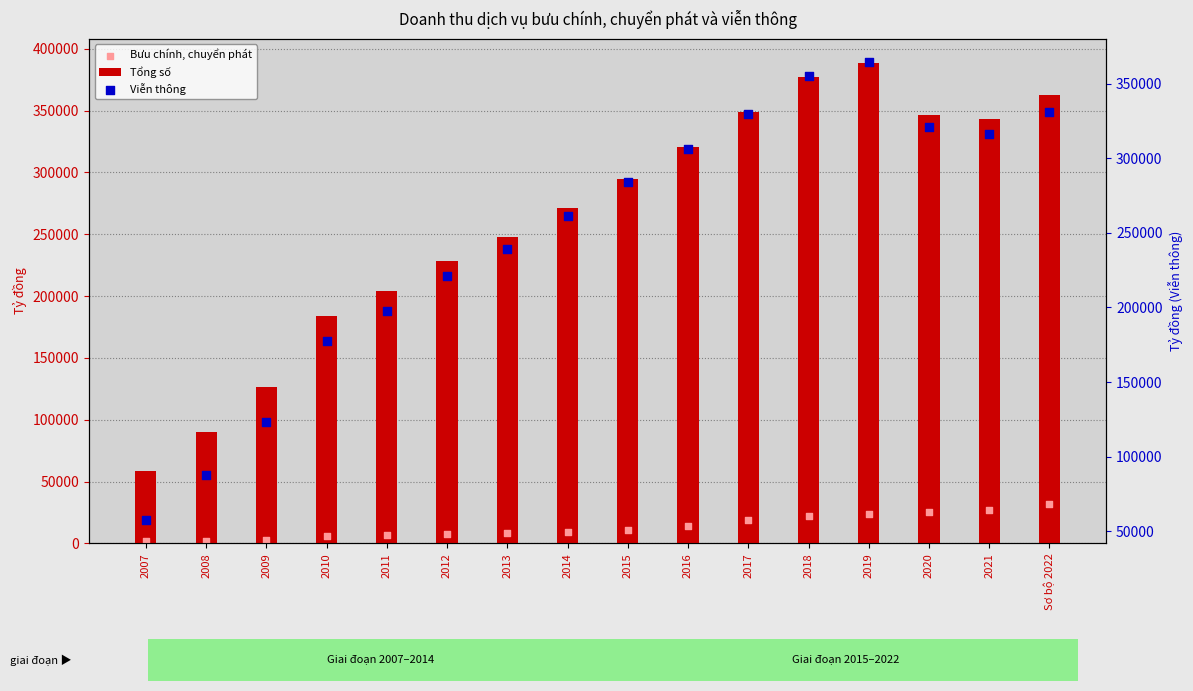

At which category is the sum across all series the highest?

2019